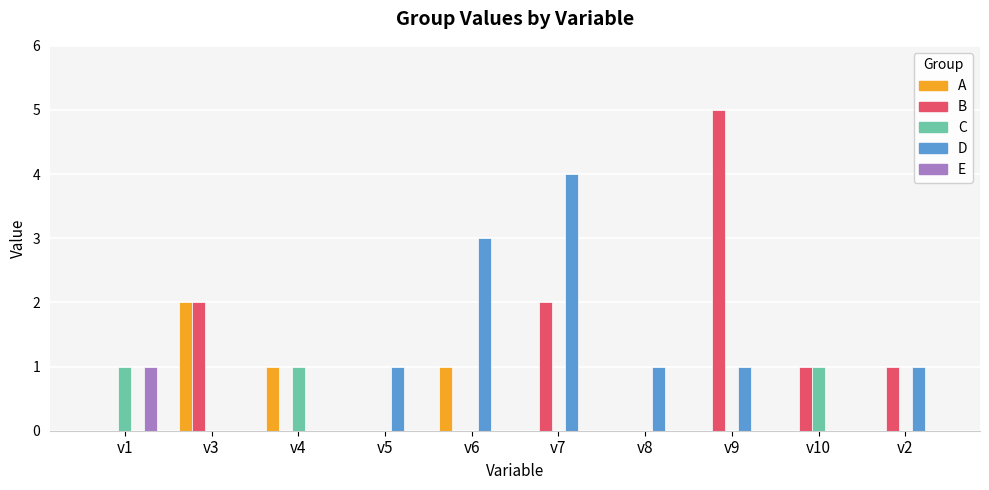

What is the sum of the B values at v7 and v2?

3